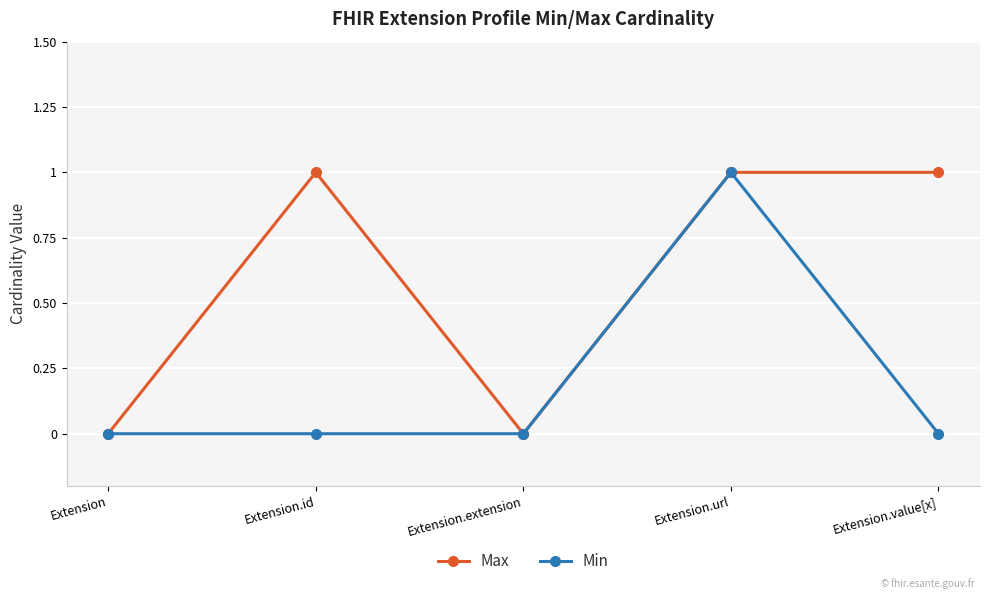

The Max series shows -1 at Extension. True or false?

False